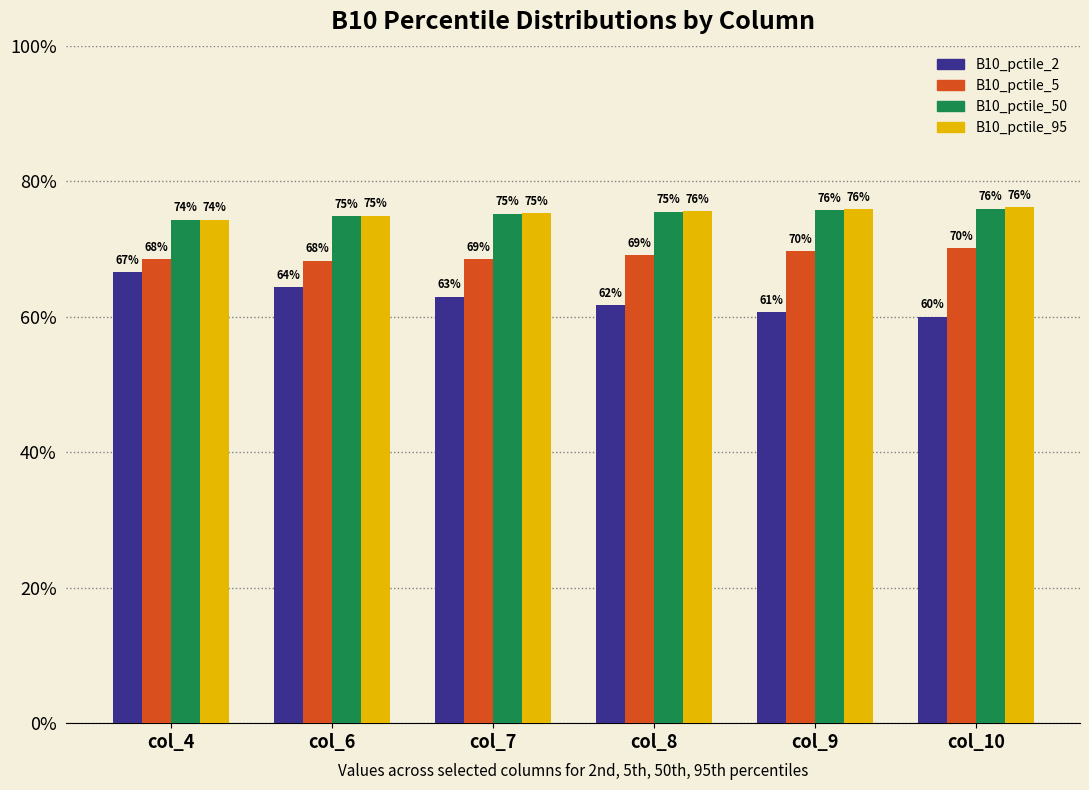

Is it true that B10_pctile_95 equals 0.3 at col_4?

False